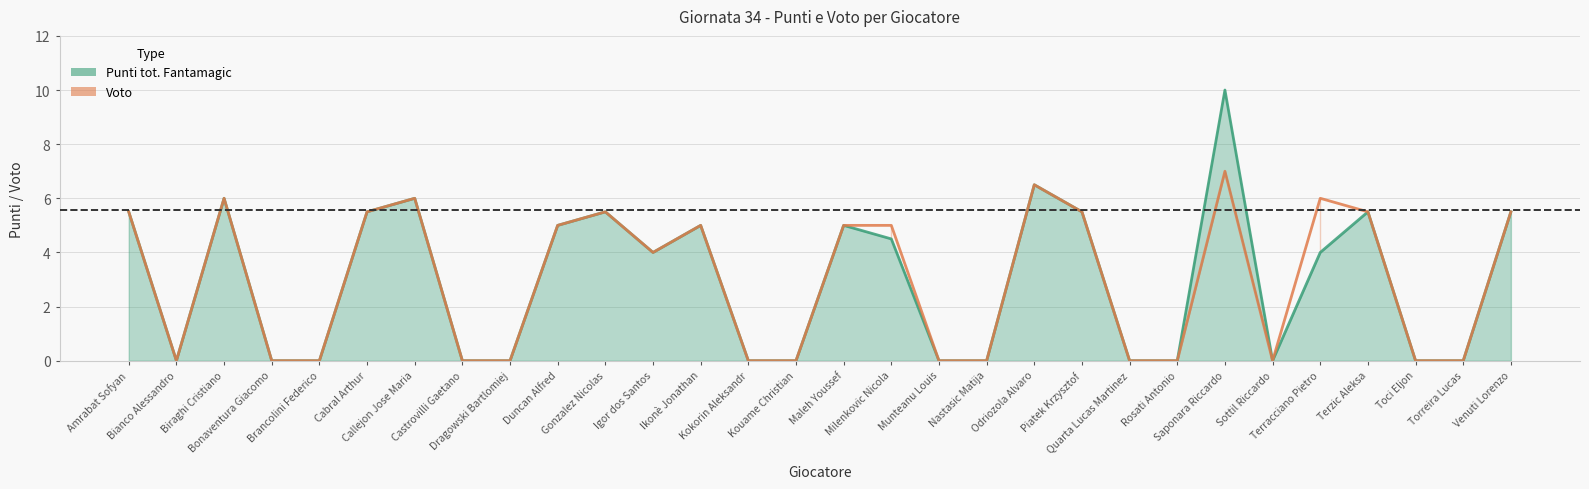

At which category does Punti tot. Fantamagic reach its first local peak?

Biraghi Cristiano